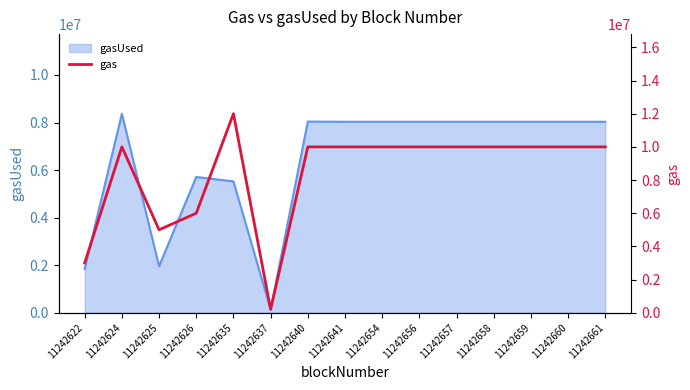

At which category does the chart reach its minimum across all series?

11242637